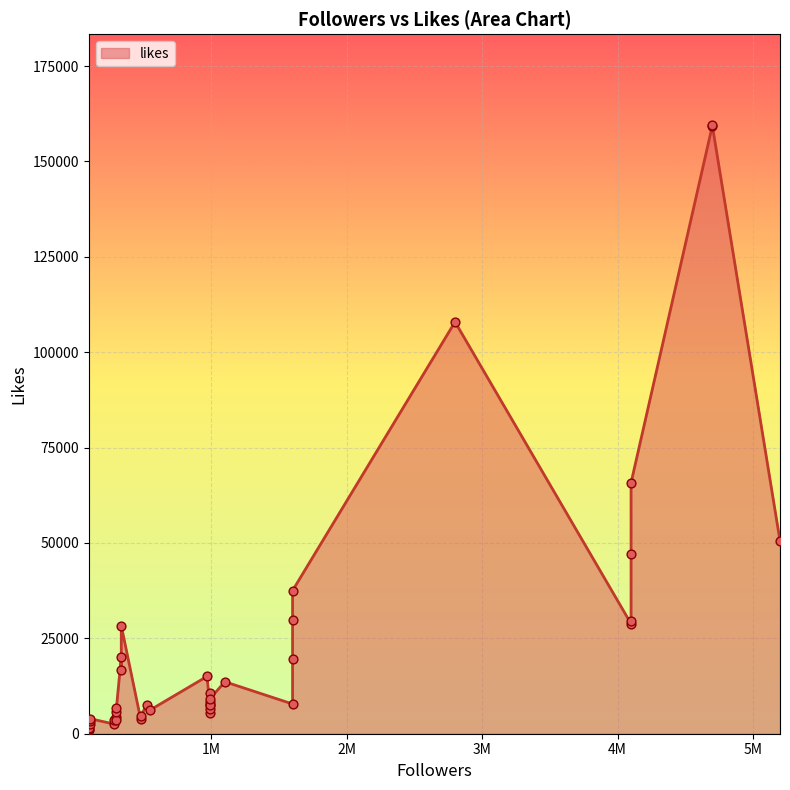

Approximately how many times larger is the value at 27 compared to 17?

14.7